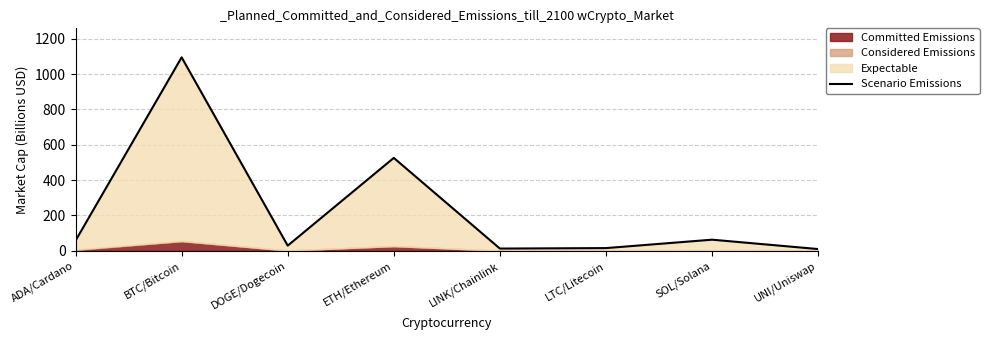

How many interior local valleys (lower than both neighbors) does the data have?

2